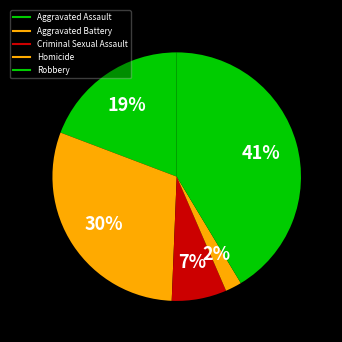

Which slice is the smallest?

Homicide